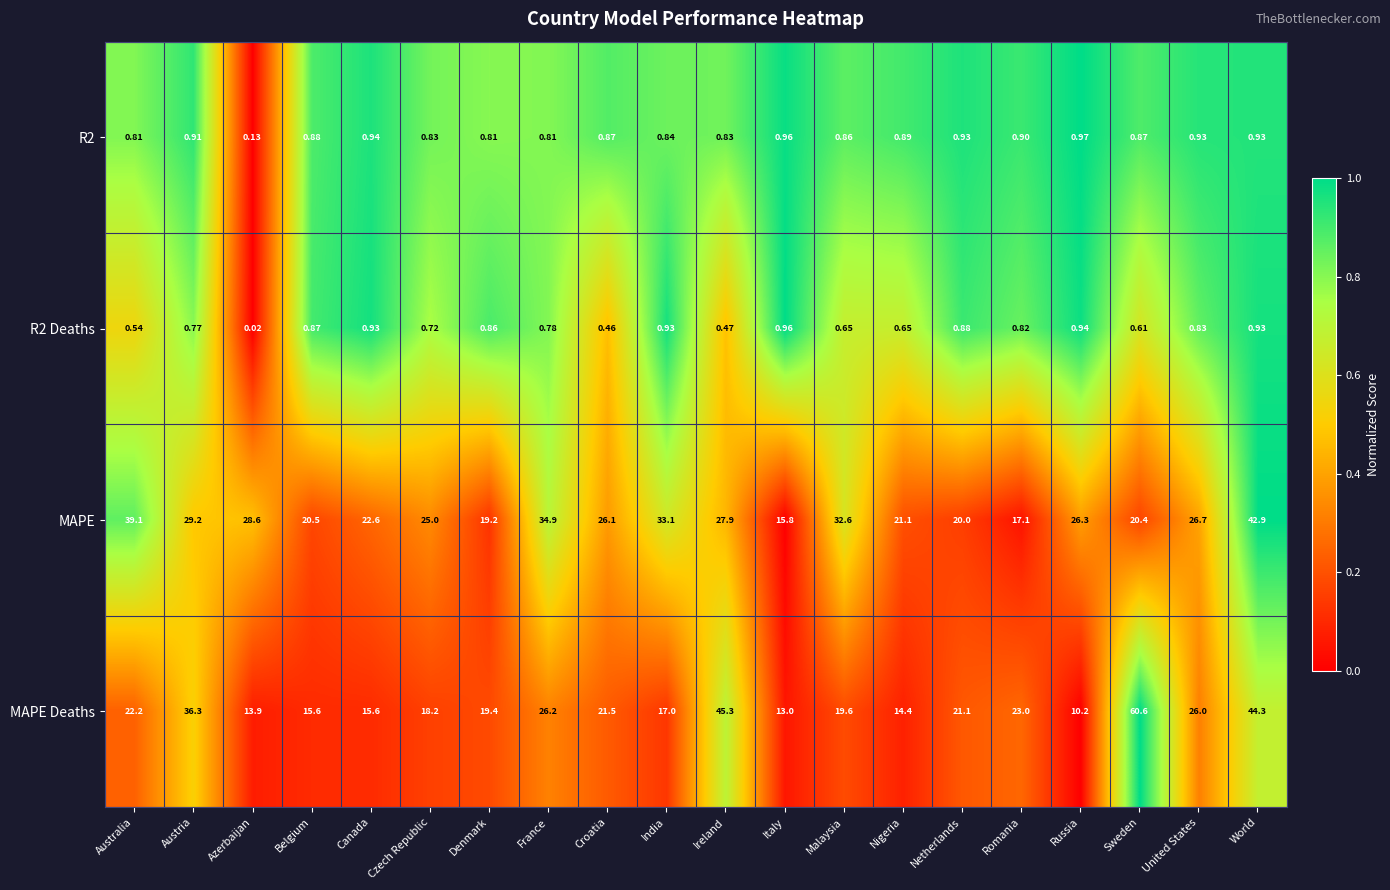

At which label does MAPE Deaths reach its peak?

Sweden